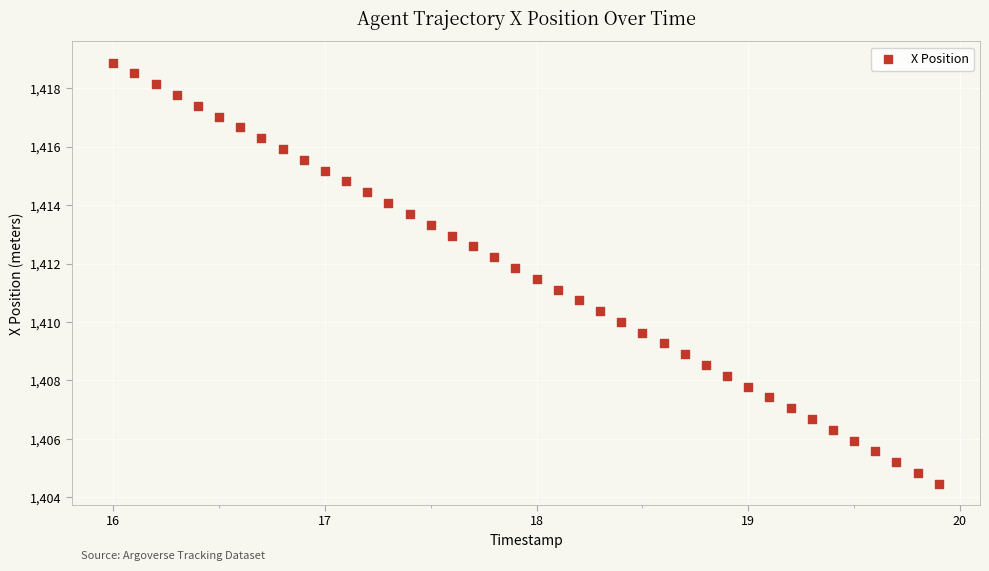

What is the range of X values (max minus min)?

3.9